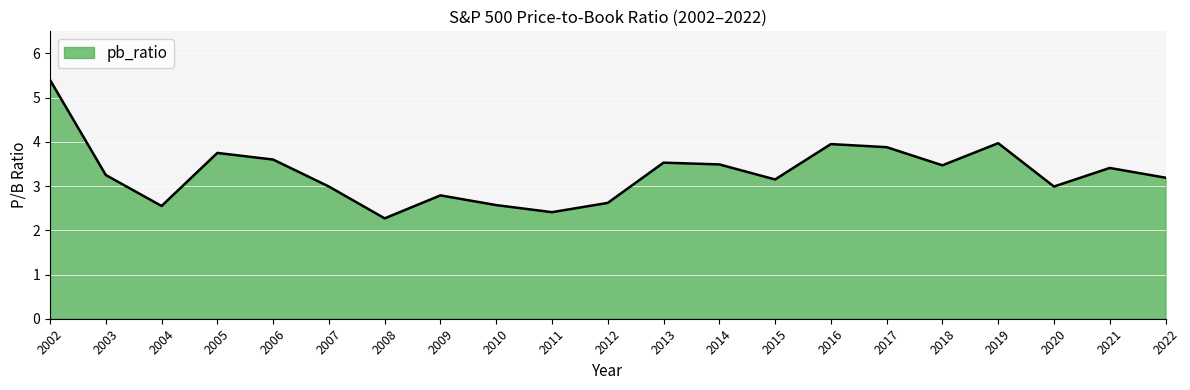

Which category has the lowest value across all series?

2008